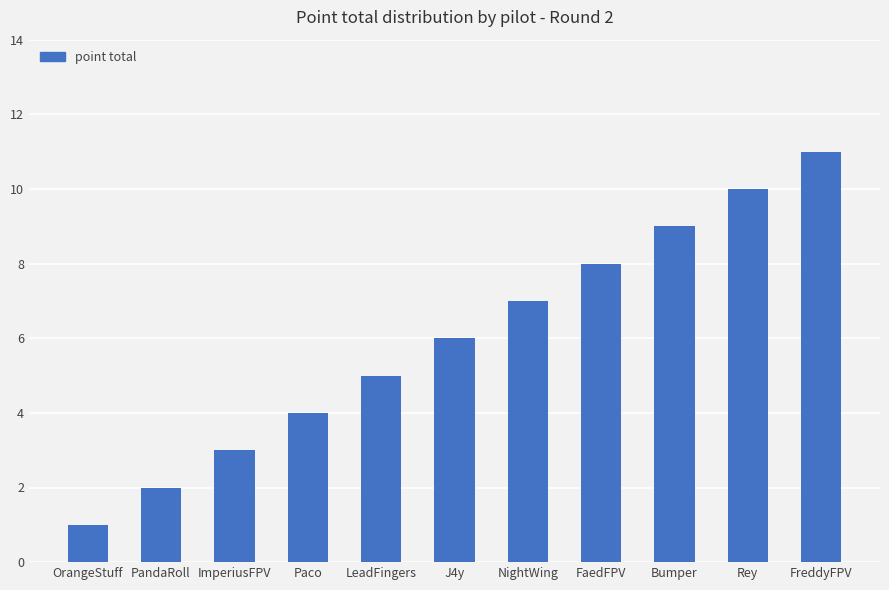

Does the chart contain any negative values?

No